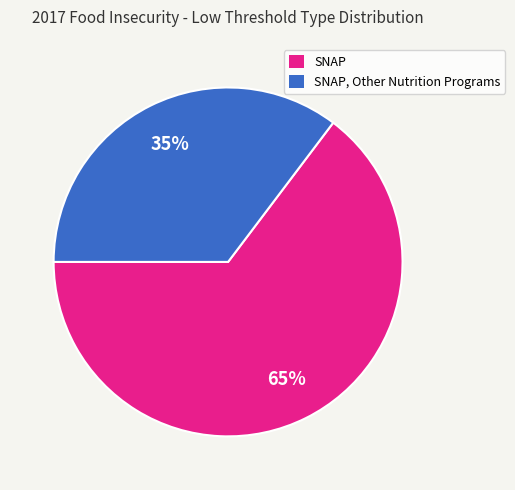

How many slices are in this pie chart?

2